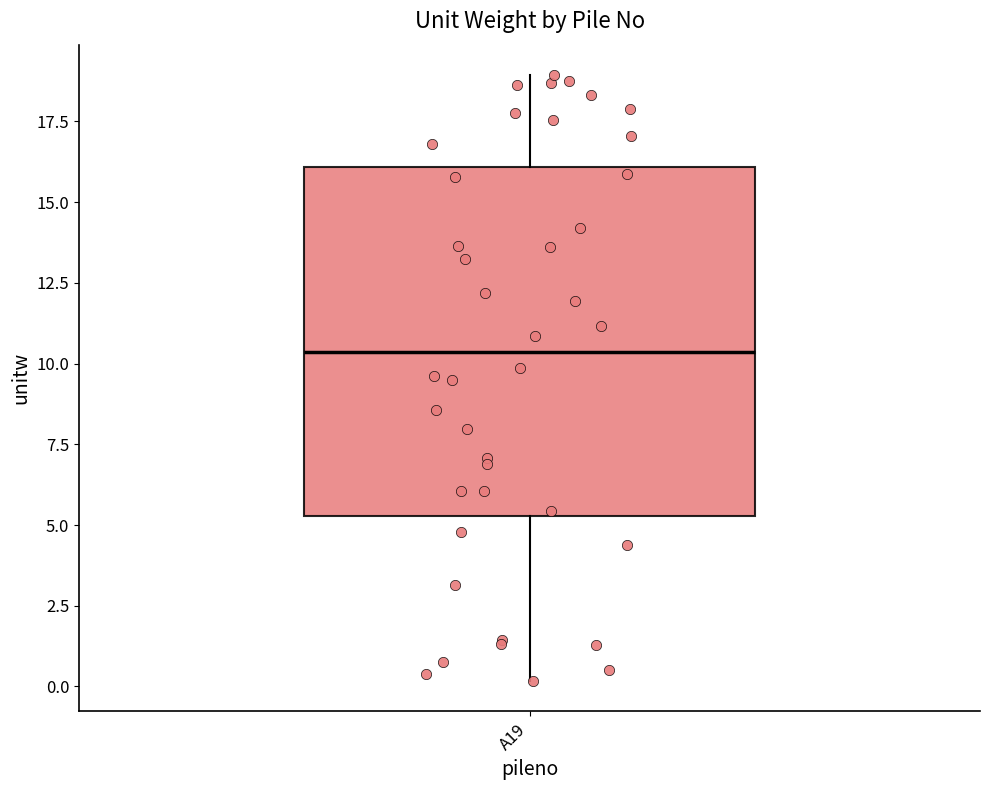

Where is the lower edge of the box for A19 on the y-axis? The values are not printed on the chart, so give them approximately, as read against the axis.

5.5